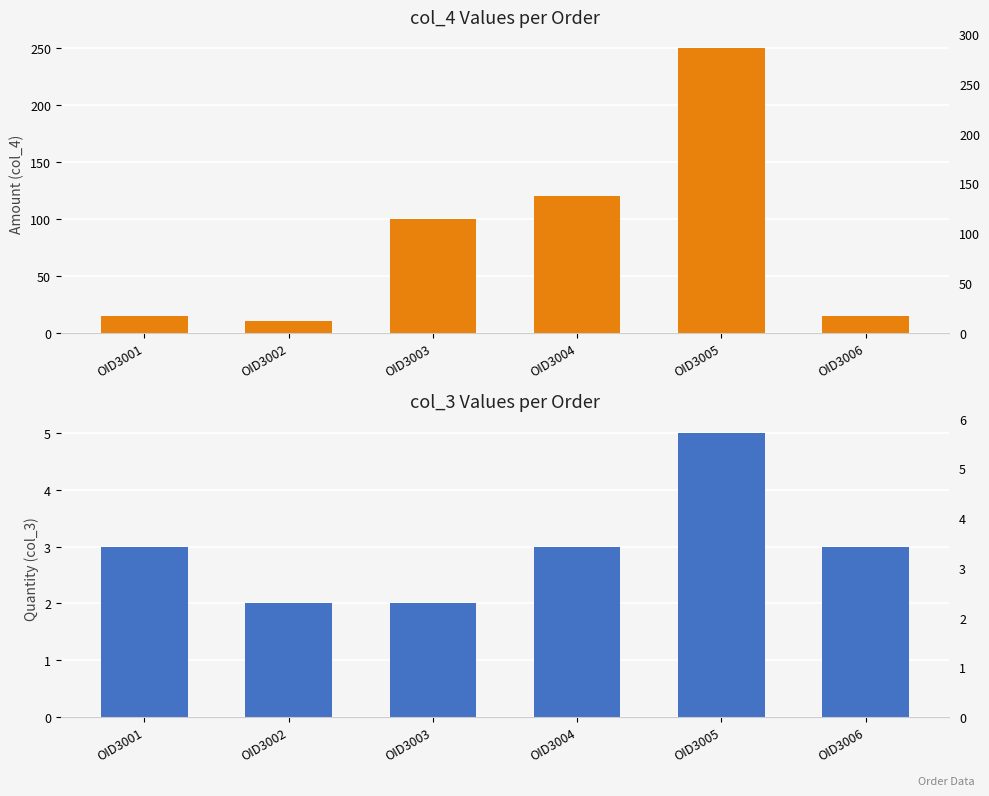

What is the maximum value for col_4 (Amount)?

250